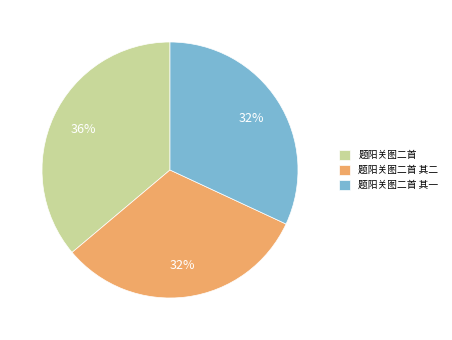

How many slices are in this pie chart?

3